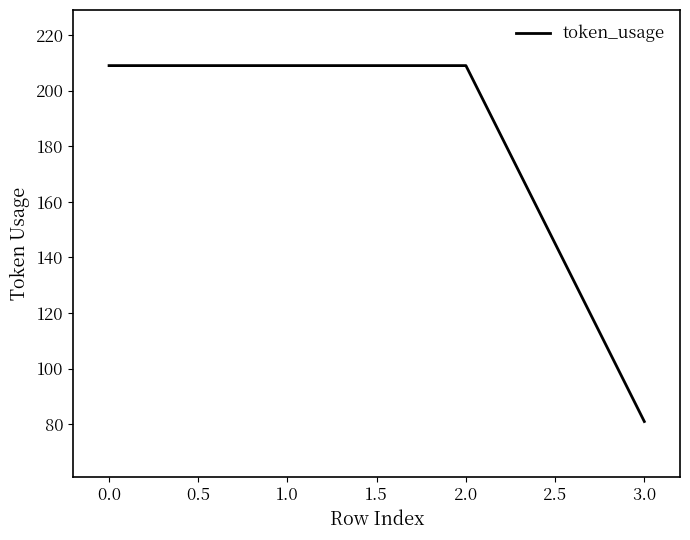

What is the greatest value displayed?

209